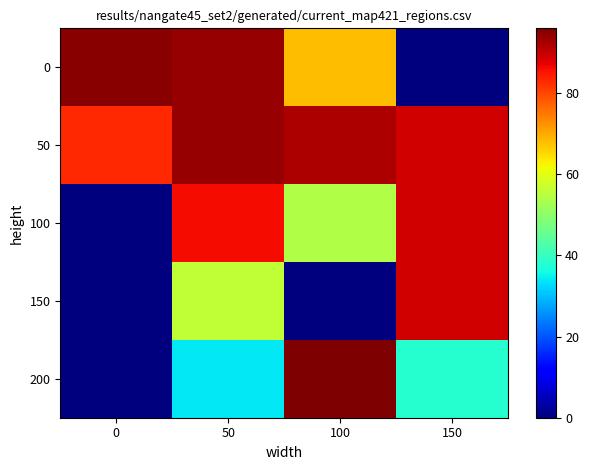

At 150, list the series in order from largest to smallest.

50, 100, 150, 200, 0